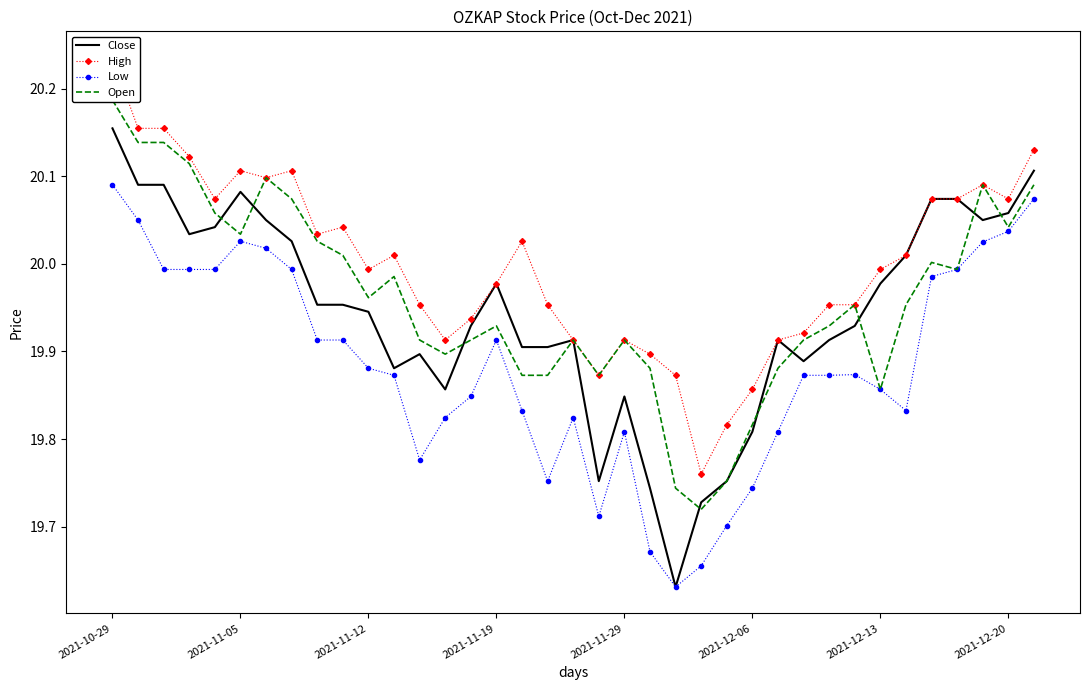

Between 34 and 2021-12-20, which is larger?

34